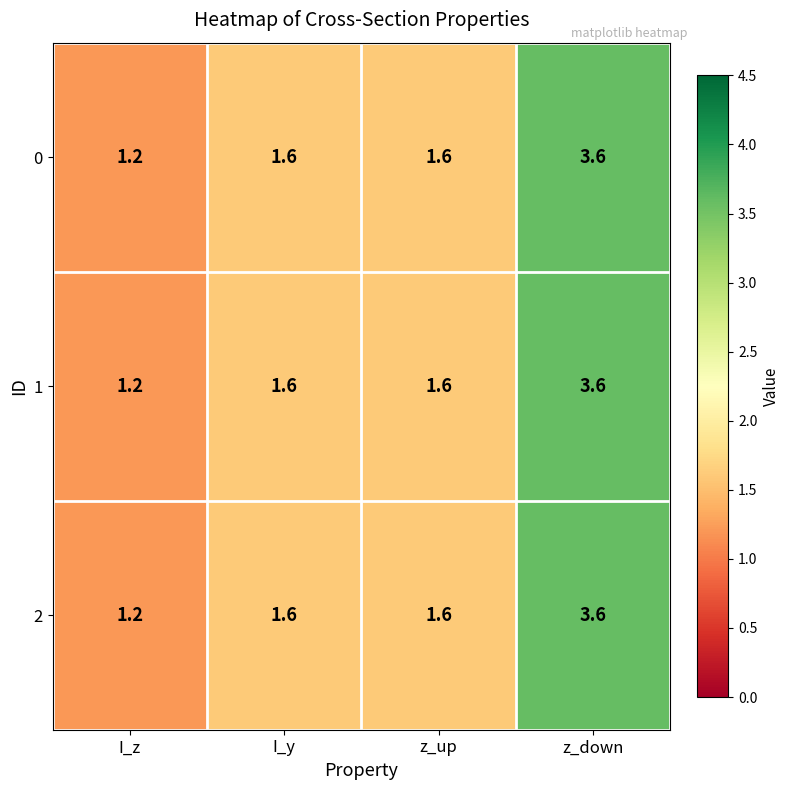

What is the smallest value displayed?

1.2